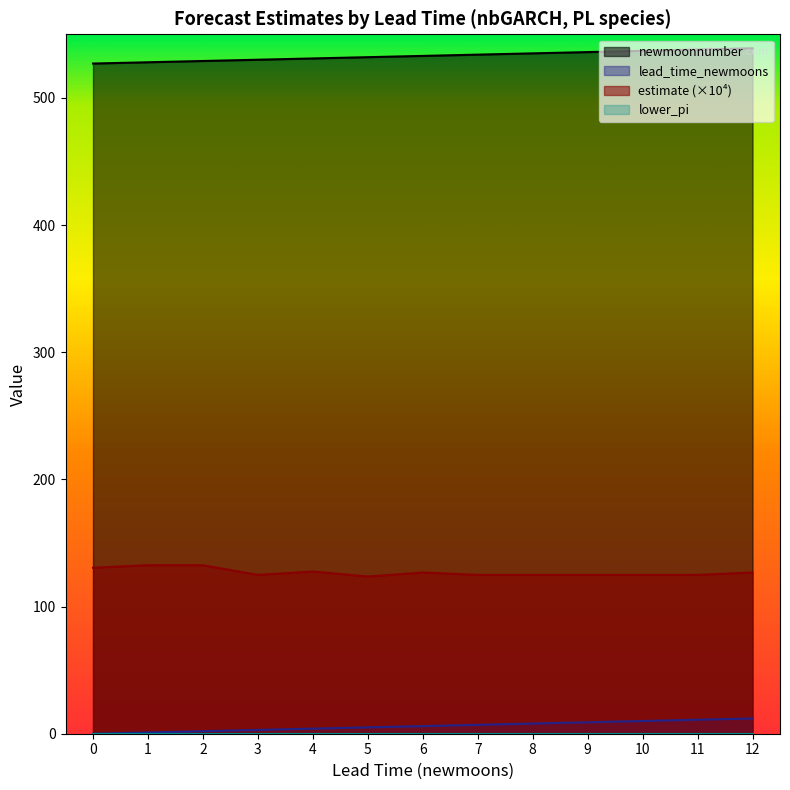

What is the maximum value for estimate?

132.5